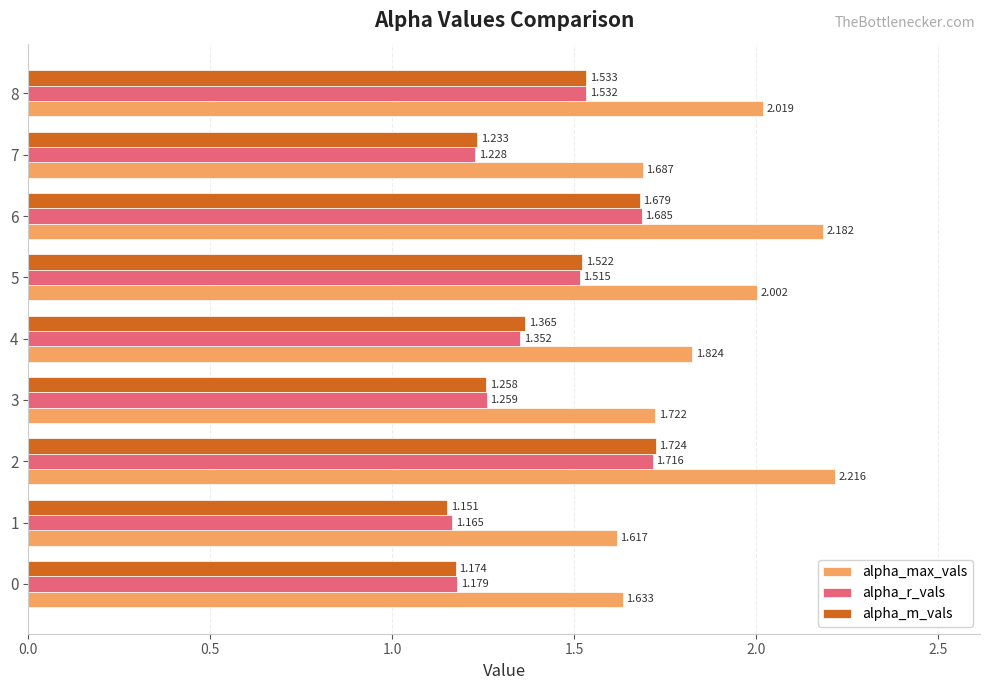

Rank the series by their maximum value, from highest to lowest.

alpha_max_vals, alpha_m_vals, alpha_r_vals